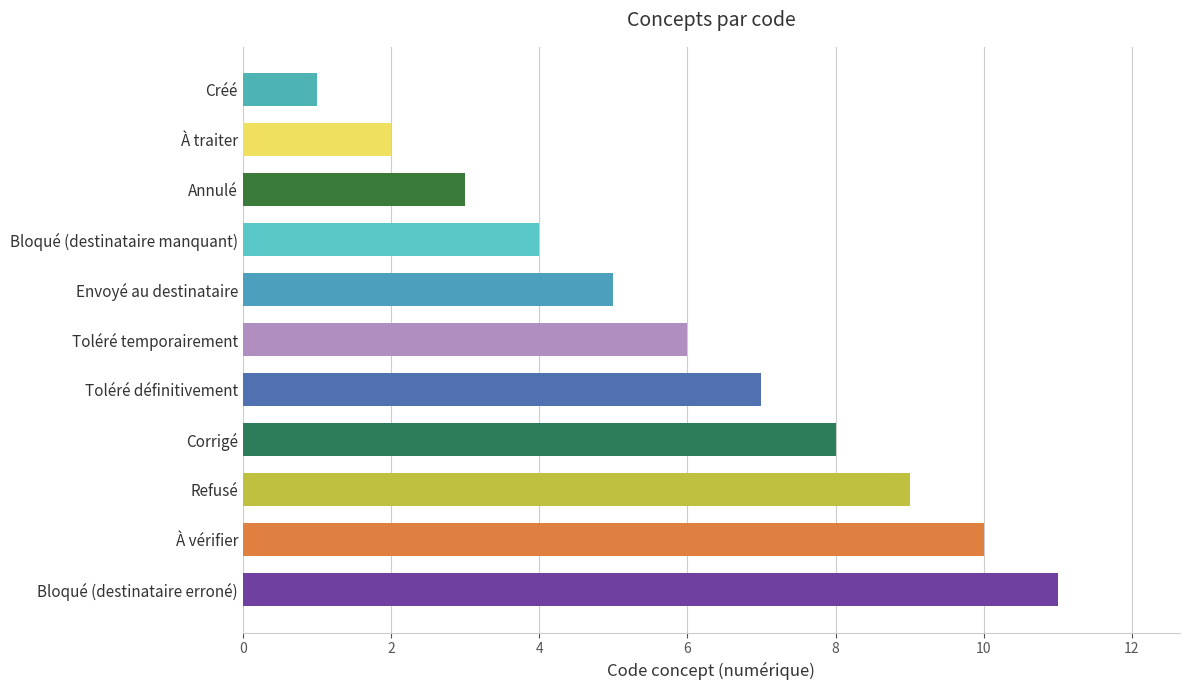

What is the change in value from Toléré temporairement to Bloqué (destinataire erroné)?

+5